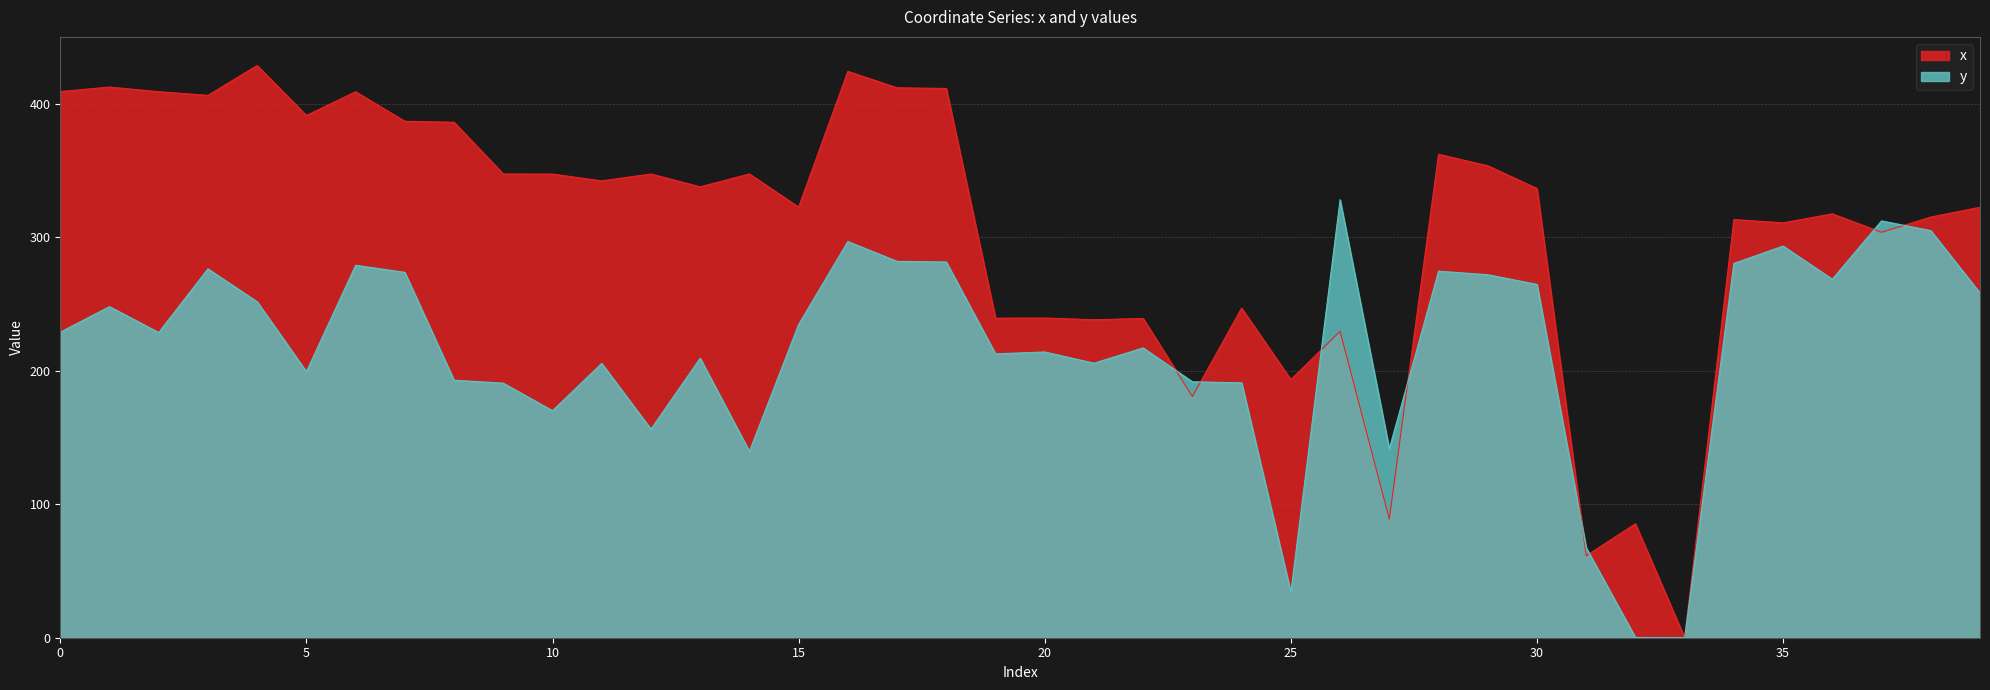

In x, how many points are higher than both neighbors (excluding endpoints)?

14